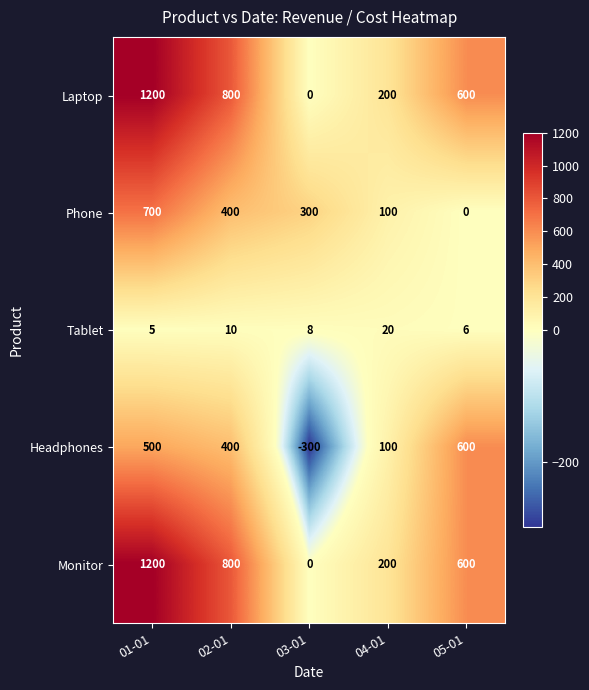

What is the difference between the second highest and minimum values in the Tablet series?

5